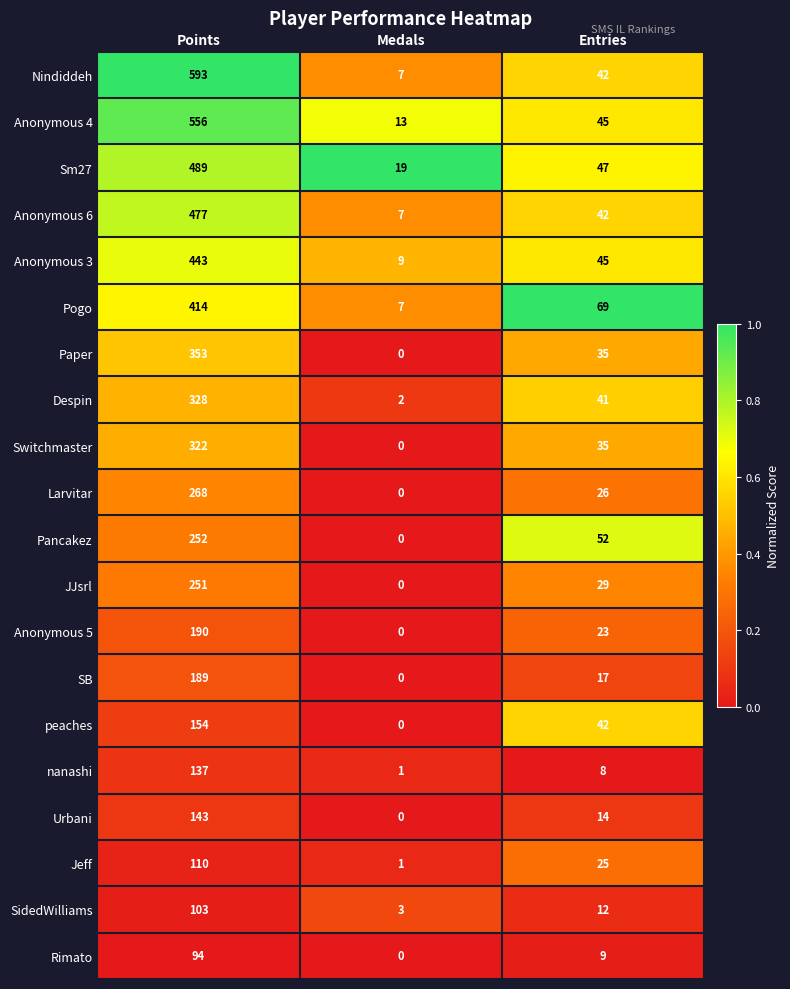

At which label does Nindiddeh first exceed 42?

Points